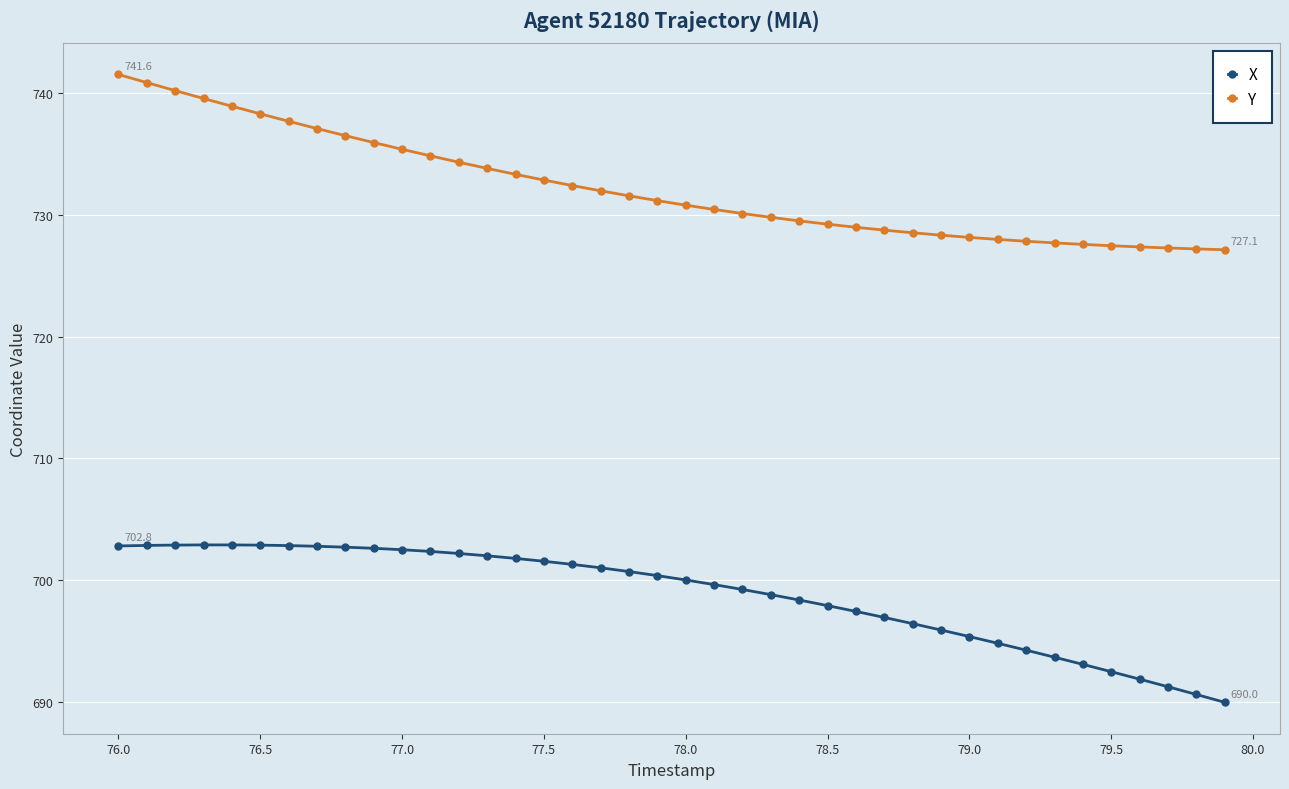

What are all the series names shown in the legend?

X, Y